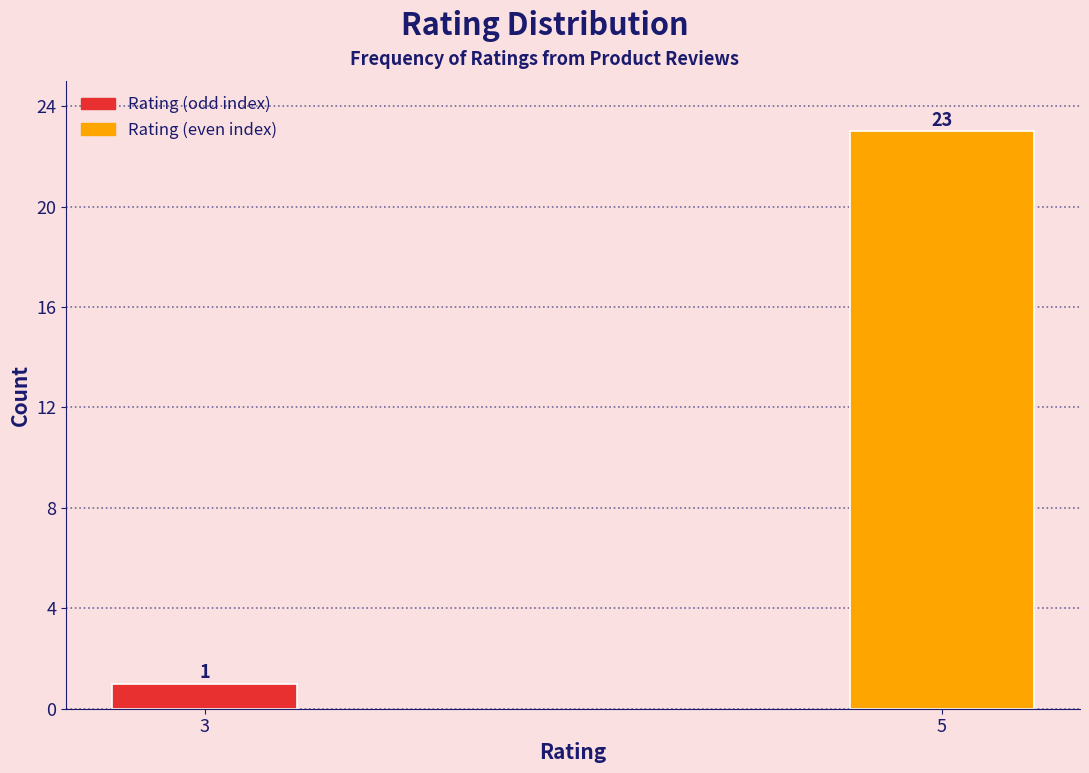

Reading left to right, extract all data points from this chart.

3=1	5=23